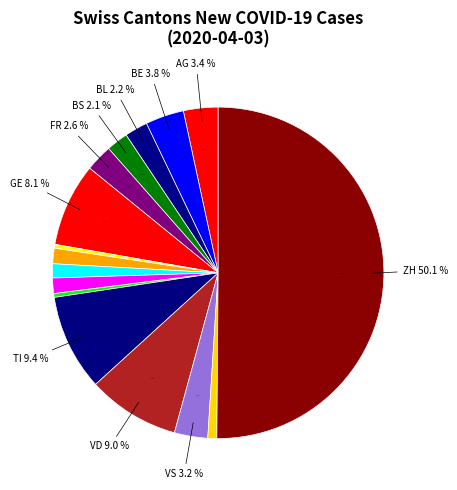

Does ZH represent more than half of the total?

Yes